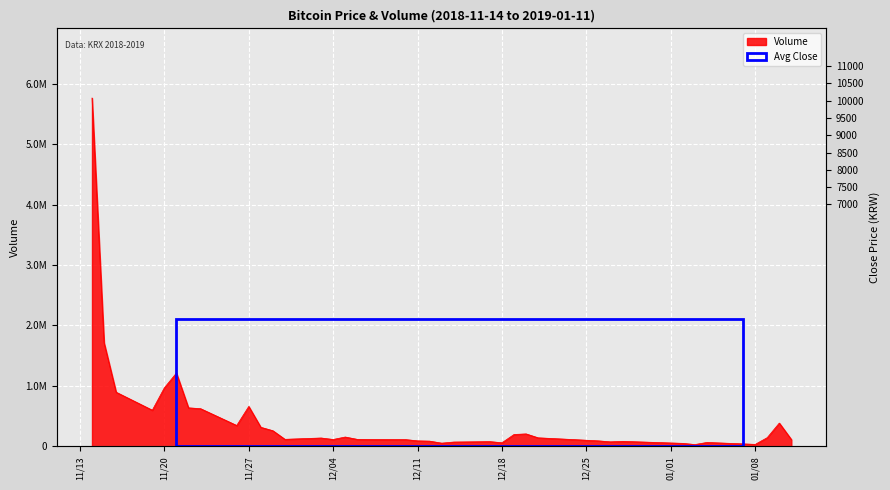

What is the difference between the maximum and minimum values?

5731995